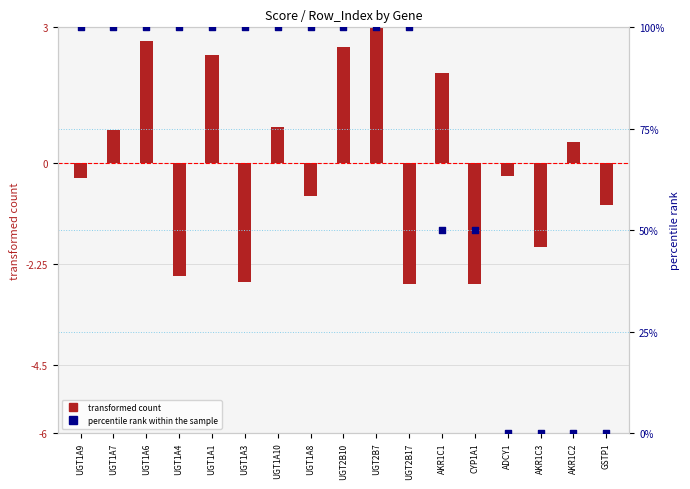

At how many categories does at least one series exceed 66?

11